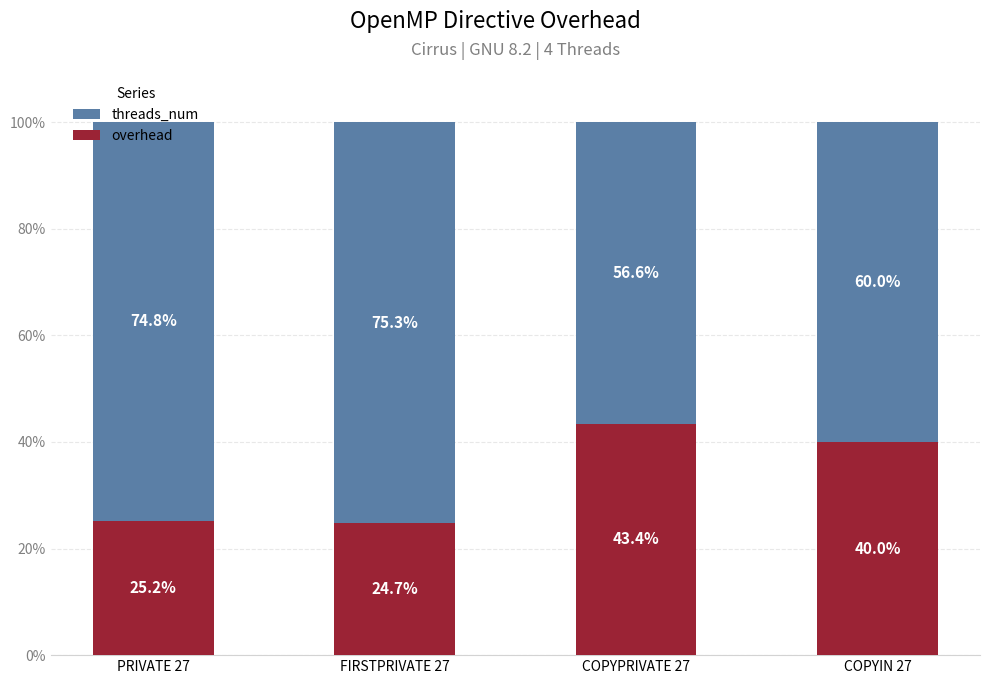

How many data points in overhead are less than 39?

2